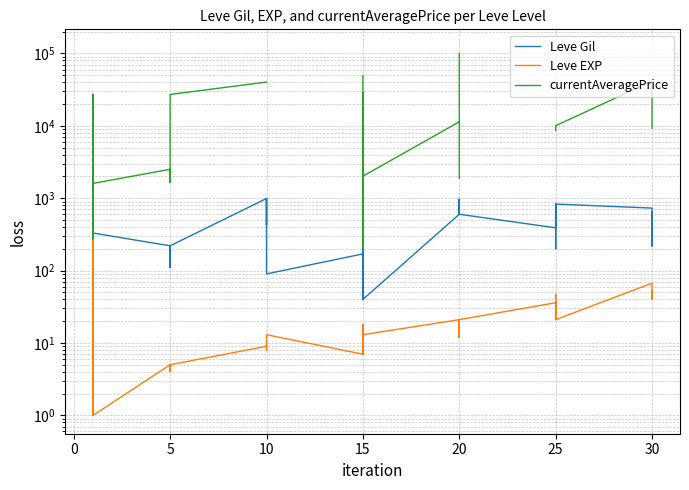

List the series in order of their peak value, highest first.

currentAveragePrice, Leve Gil, Leve EXP